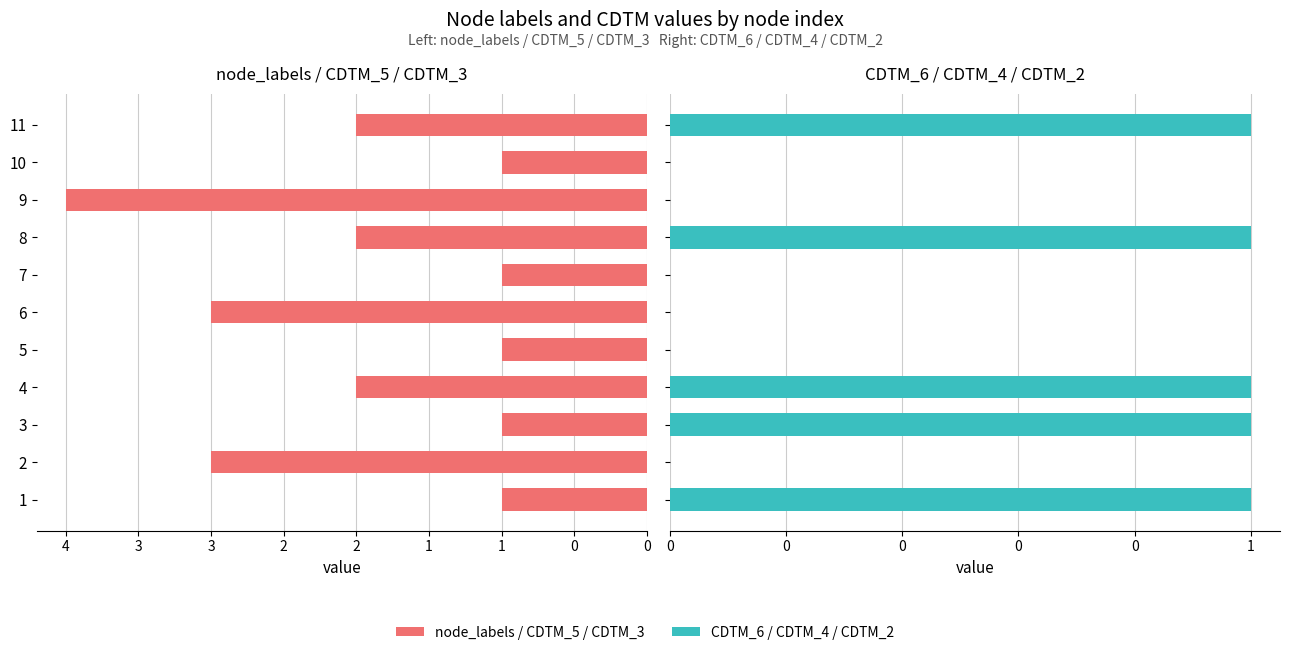

Reading left to right, list all the values displayed in this chart.

node_labels / CDTM_5 / CDTM_3: 1	3	1	2	1	3	1	2	4	1	2
CDTM_6 / CDTM_4 / CDTM_2: 1	0	1	1	0	0	0	1	0	0	1